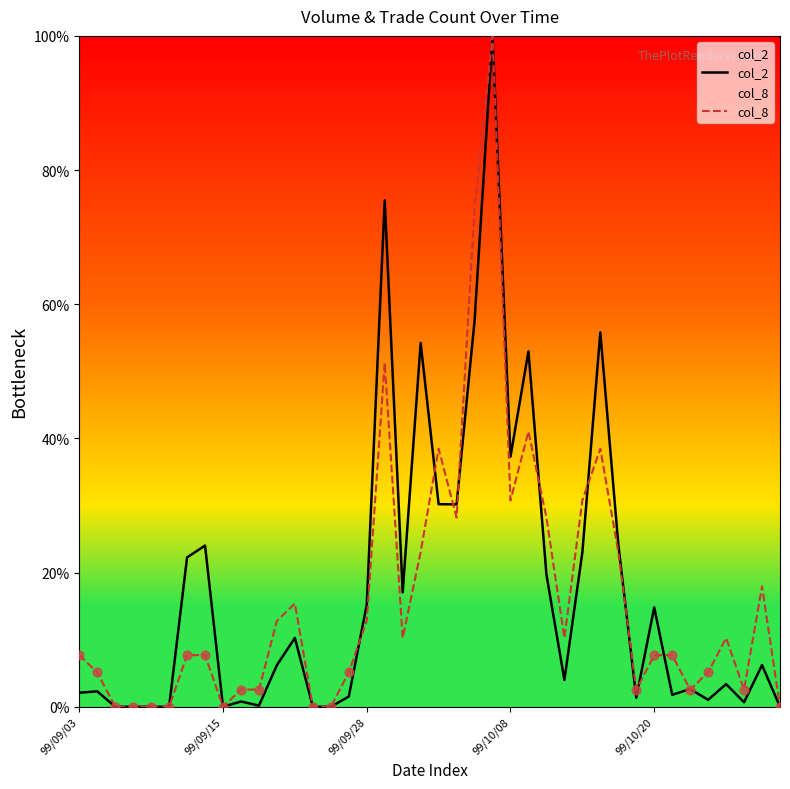

Which series contains the highest Y value?

col_2